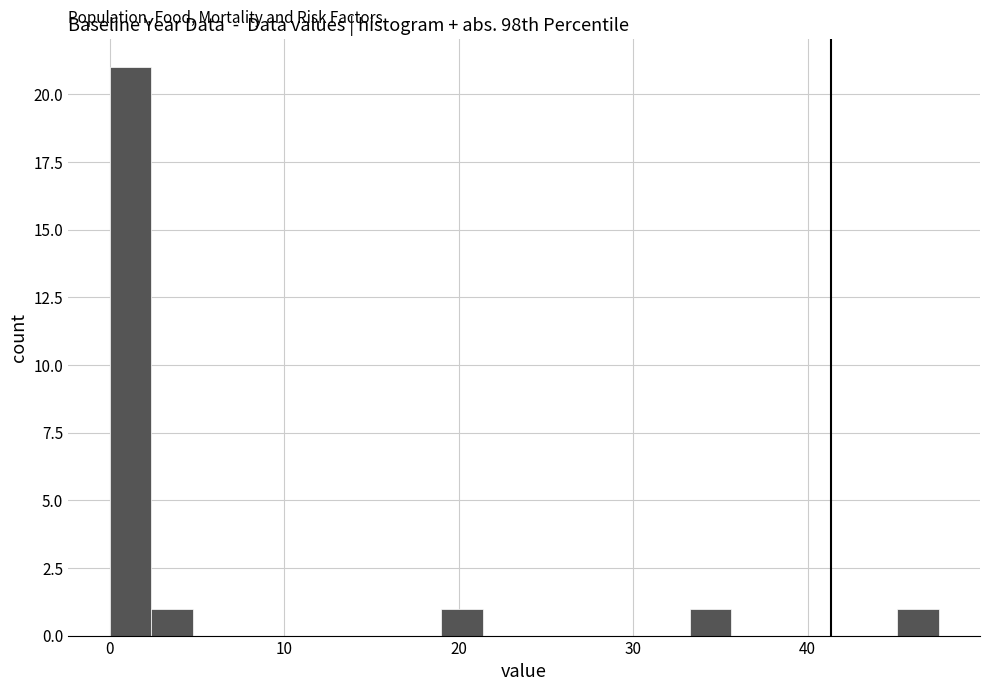

Around what value on the x-axis is the tallest bar? Give the approximate position of its centre, as read against the axis.

1